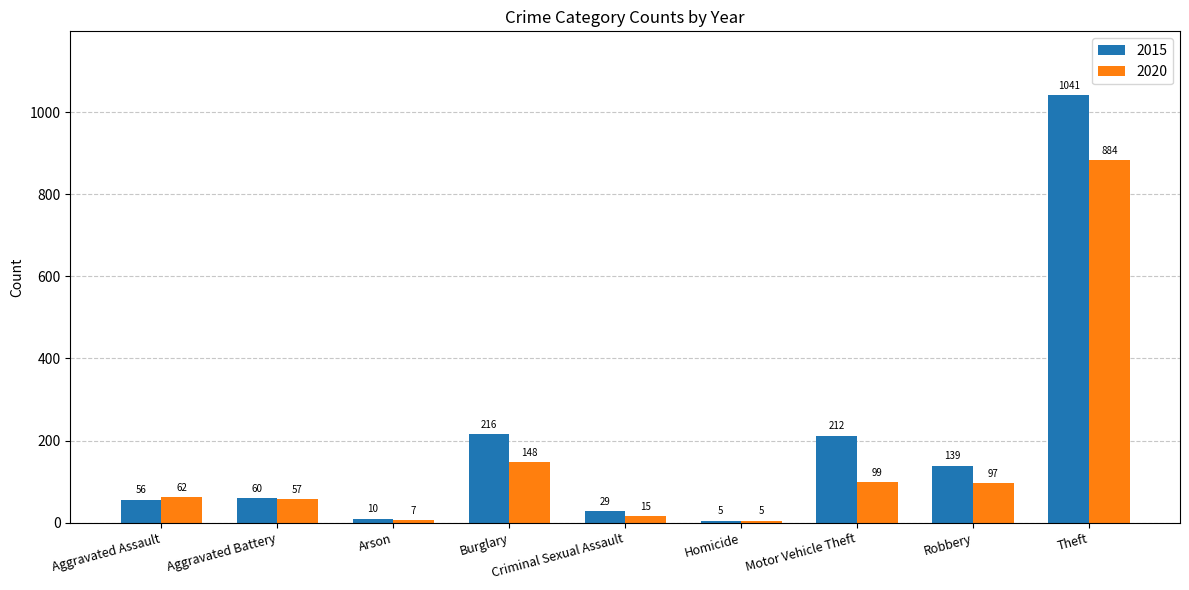

What is the average value of the 2020 series?

153